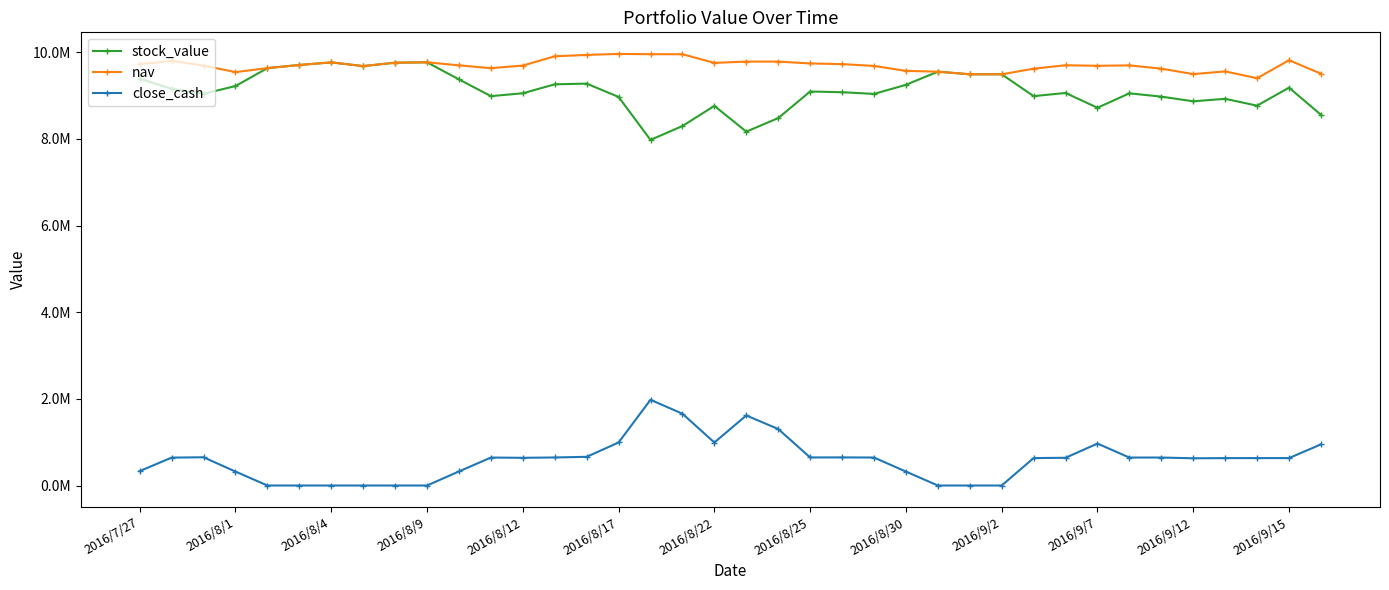

Reading left to right, what are all the values shown in this chart?

stock_value: 9389917.6	9155243.5	9039902.6	9219639.6	9633378.7	9705591.9	9765450.1	9680006.4	9758387.9	9767171.7	9372464.6	8986476.5	9052731.9	9259339.5	9275635.6	8968287.0	7976324.7	8296358.0	8761793.3	8167568.5	8479495.9	9093311.0	9076870.3	9038151.6	9247344.5	9551336.9	9490860.8	9490678.5	8986652.1	9059682.2	8718839.3	9051266.5	8975191.6	8867085.8	8924918.4	8766906.2	9182299.2	8556322.5
nav: 9723250.9	9799457.4	9691539.1	9541130.2	9633378.7	9705591.9	9765450.1	9680006.4	9758387.9	9767171.7	9697344.7	9631758.0	9692189.8	9906293.8	9937678.8	9960981.4	9954402.1	9952972.9	9754124.2	9784057.9	9783548.5	9740980.9	9725386.2	9683850.6	9569067.5	9551336.9	9490860.8	9490678.5	9619588.8	9699594.0	9686755.0	9696525.9	9620704.2	9495523.1	9557207.5	9399659.3	9815052.3	9505452.3
close_cash: 333333.3	644213.9	651636.5	321490.7	0.0	0.0	0.0	0.0	-0.0	-0.0	324880.0	645281.5	639457.8	646954.3	662043.3	992694.4	1978077.4	1656614.9	992330.9	1616489.4	1304052.6	647669.9	648515.8	645699.0	321723.0	-0.0	-0.0	-0.0	632936.7	639911.8	967915.7	645259.4	645512.6	628437.3	632289.0	632753.1	632753.1	949129.7